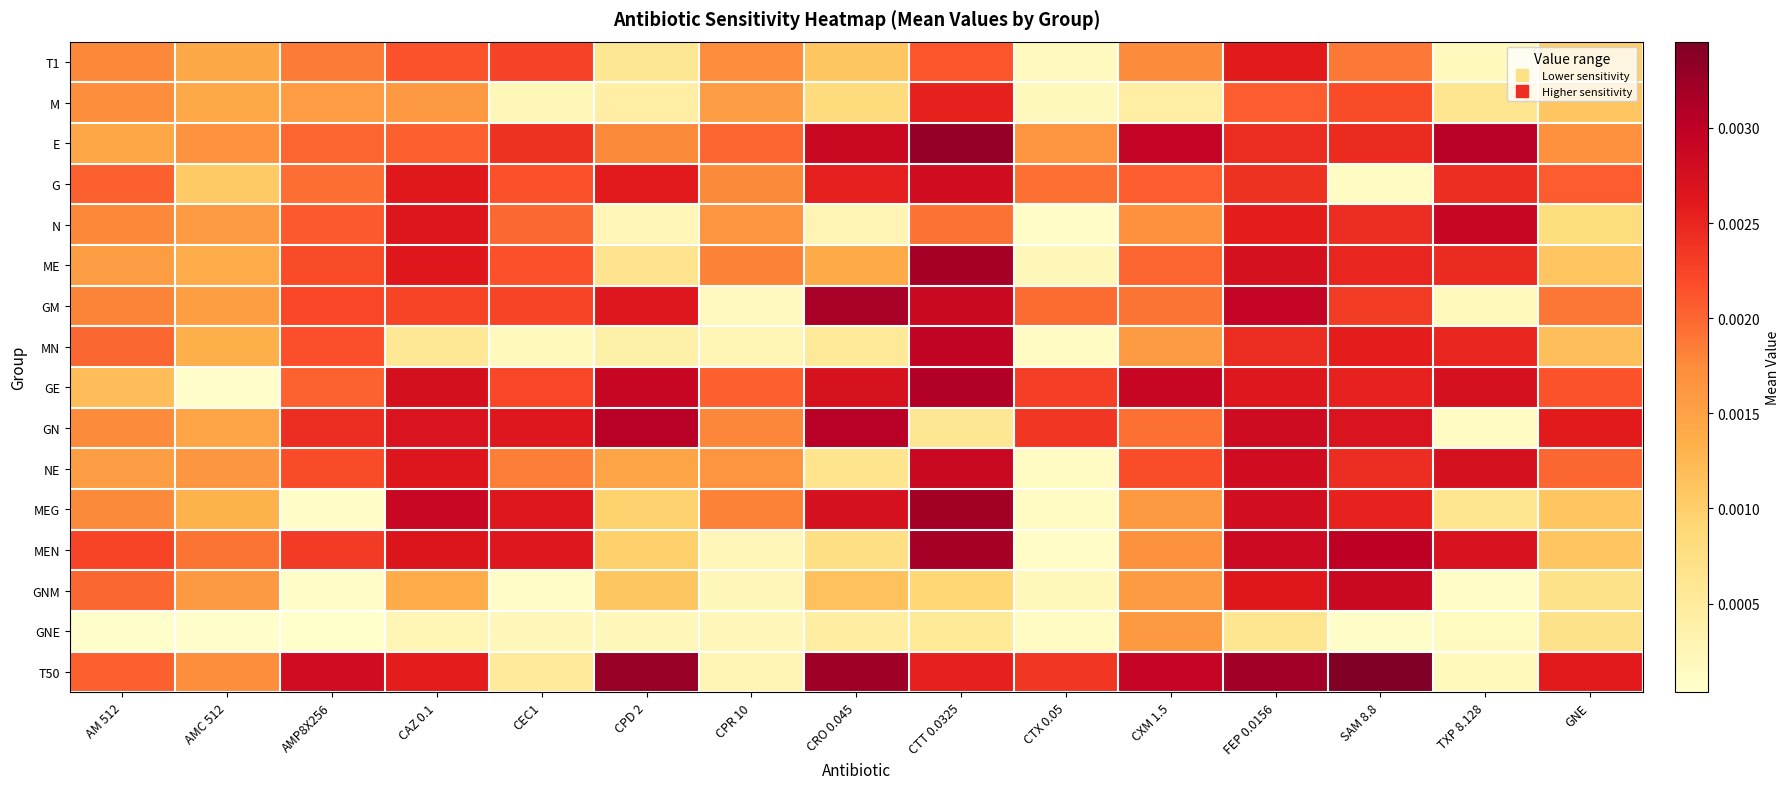

List the series in order of their peak value, lowest first.

GNE, M, T1, G, GNM, NE, N, MN, GN, GE, GM, ME, MEN, MEG, E, T50